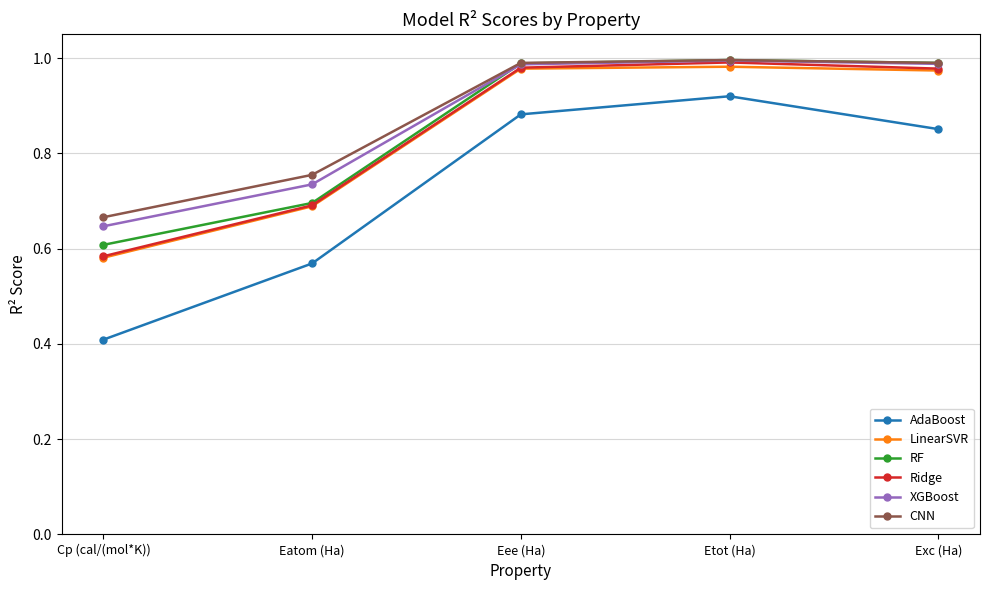

Between Eatom (Ha) and Etot (Ha), which series saw the biggest shift?

AdaBoost